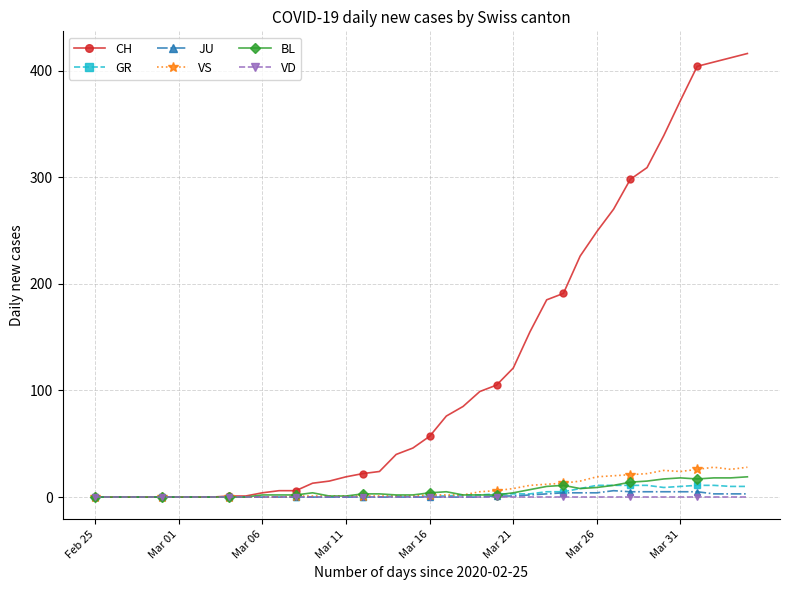

Which series has the widest spread of values?

CH